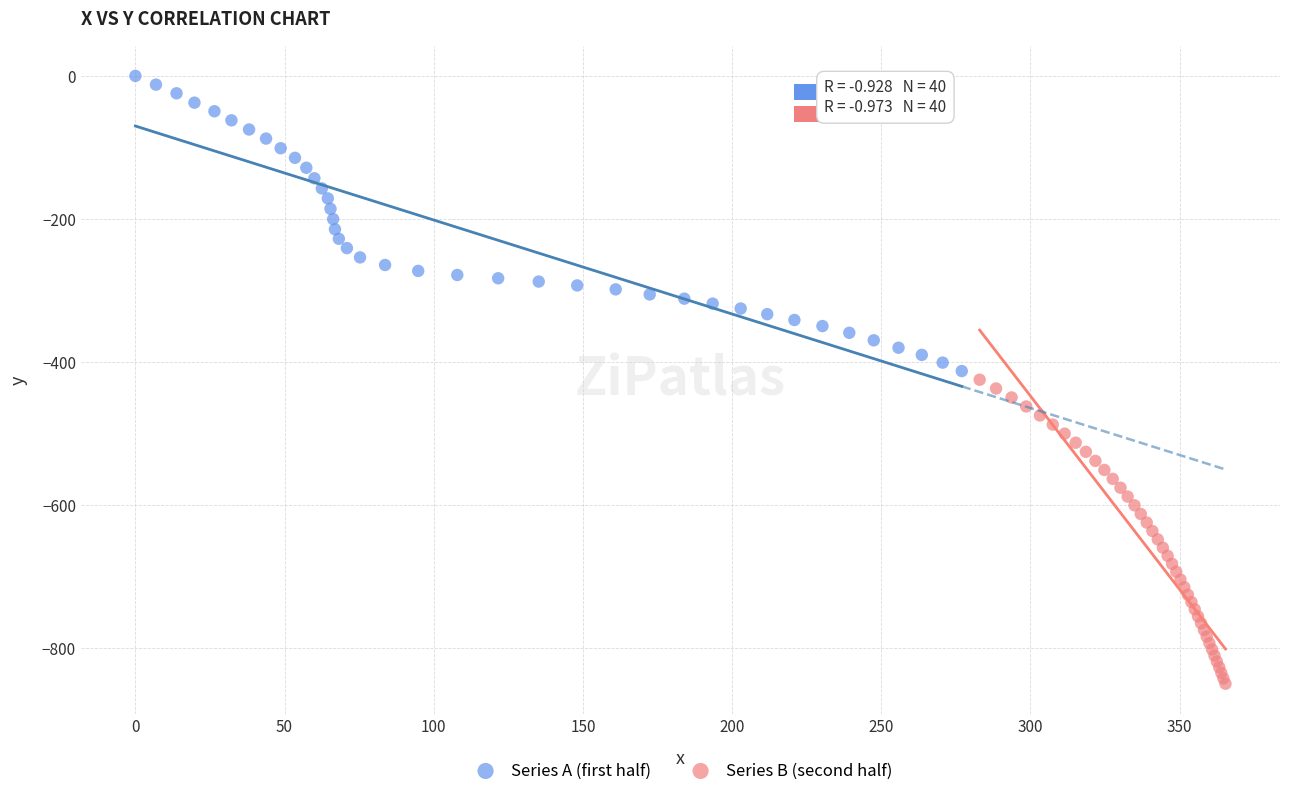

Which series has the widest spread of Y values?

Series B (second half)